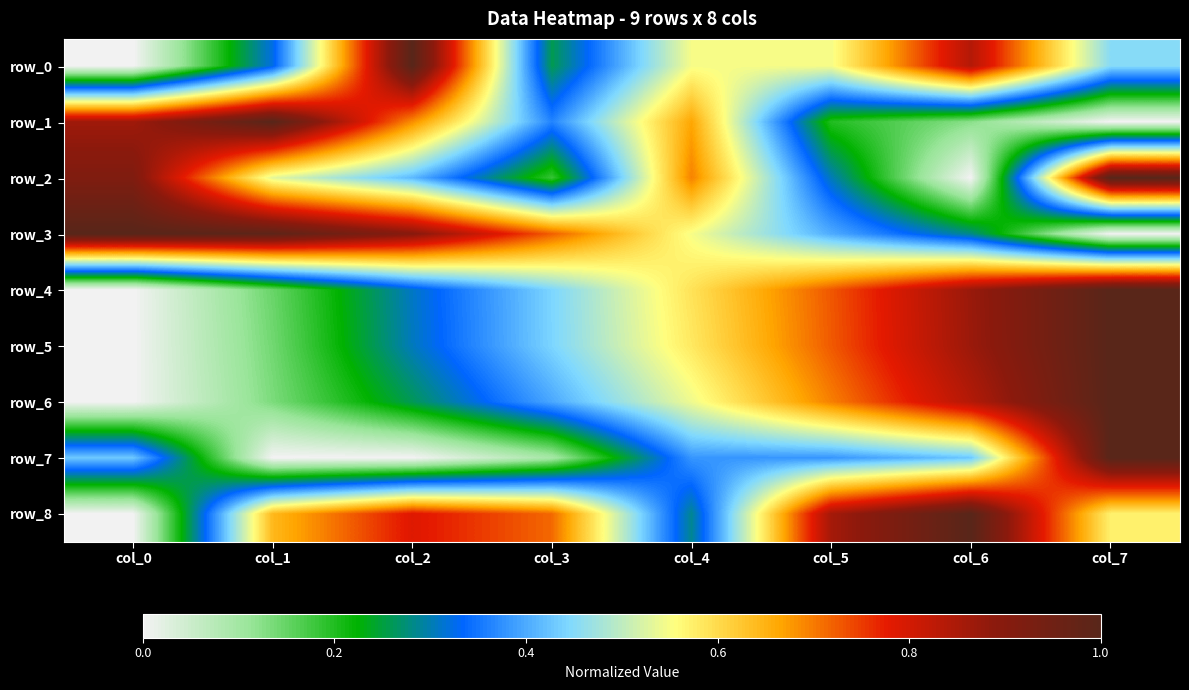

What is the difference between the row_2 values at col_4 and col_7?

0.3